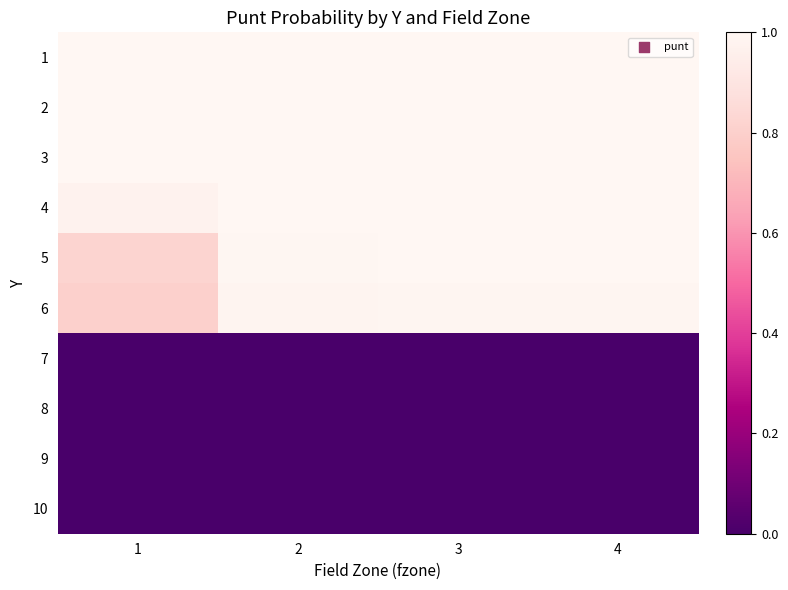

At which category is the sum across all series the highest?

3